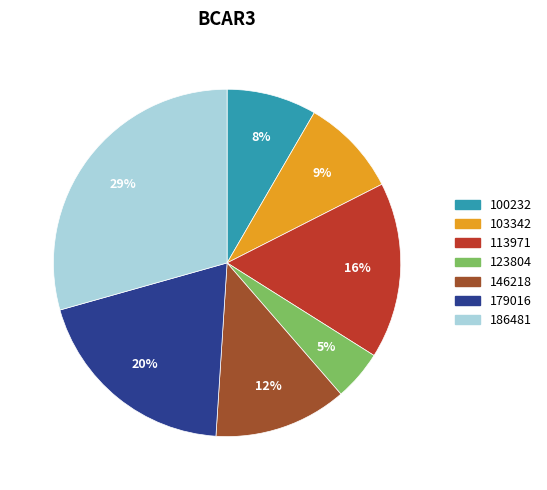

To the nearest percent, what is the average slice percentage?

14%